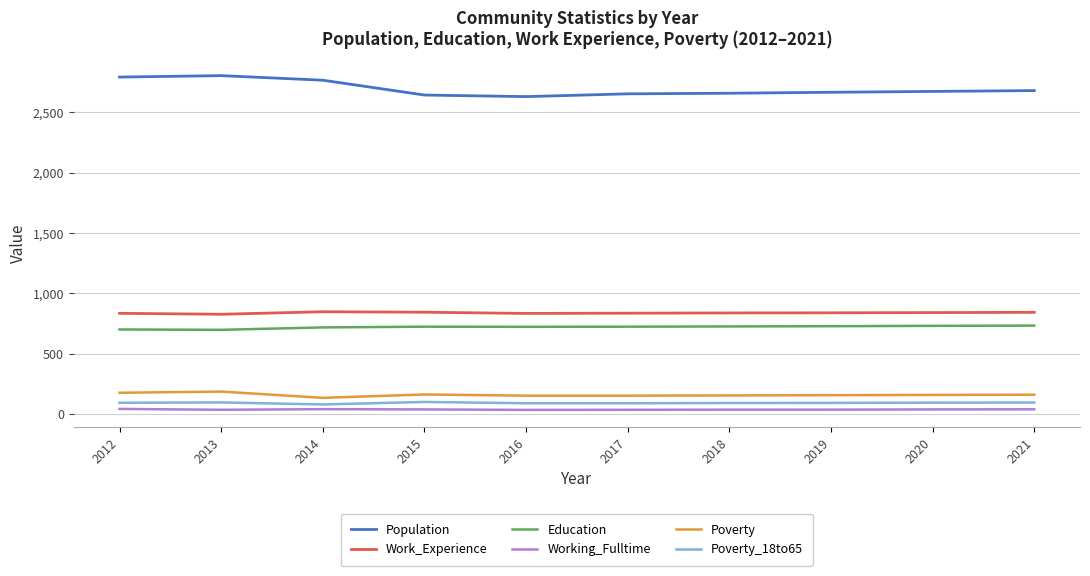

What is the maximum value shown in the chart?

2805